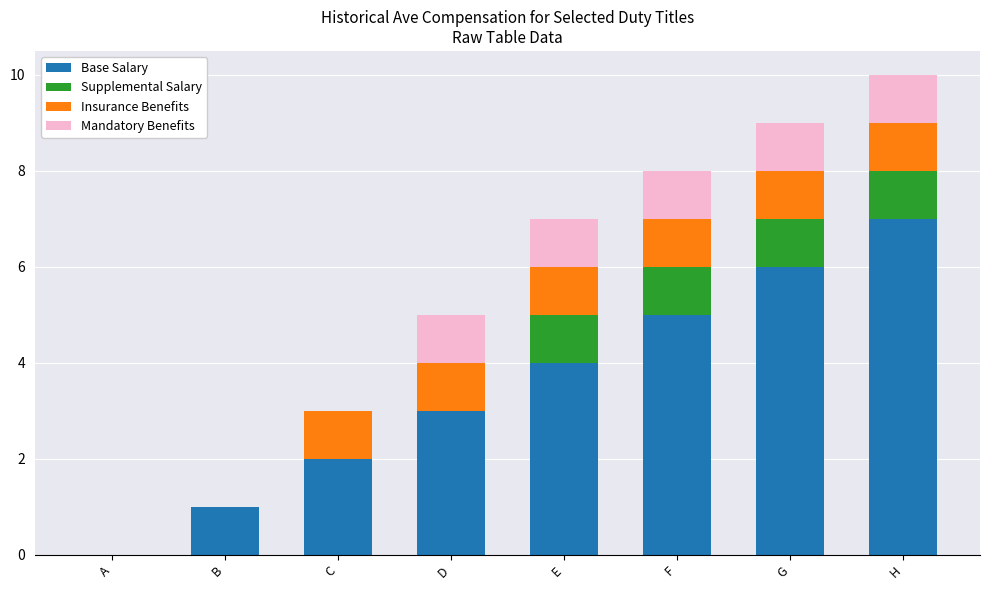

Are the bars horizontal?

No